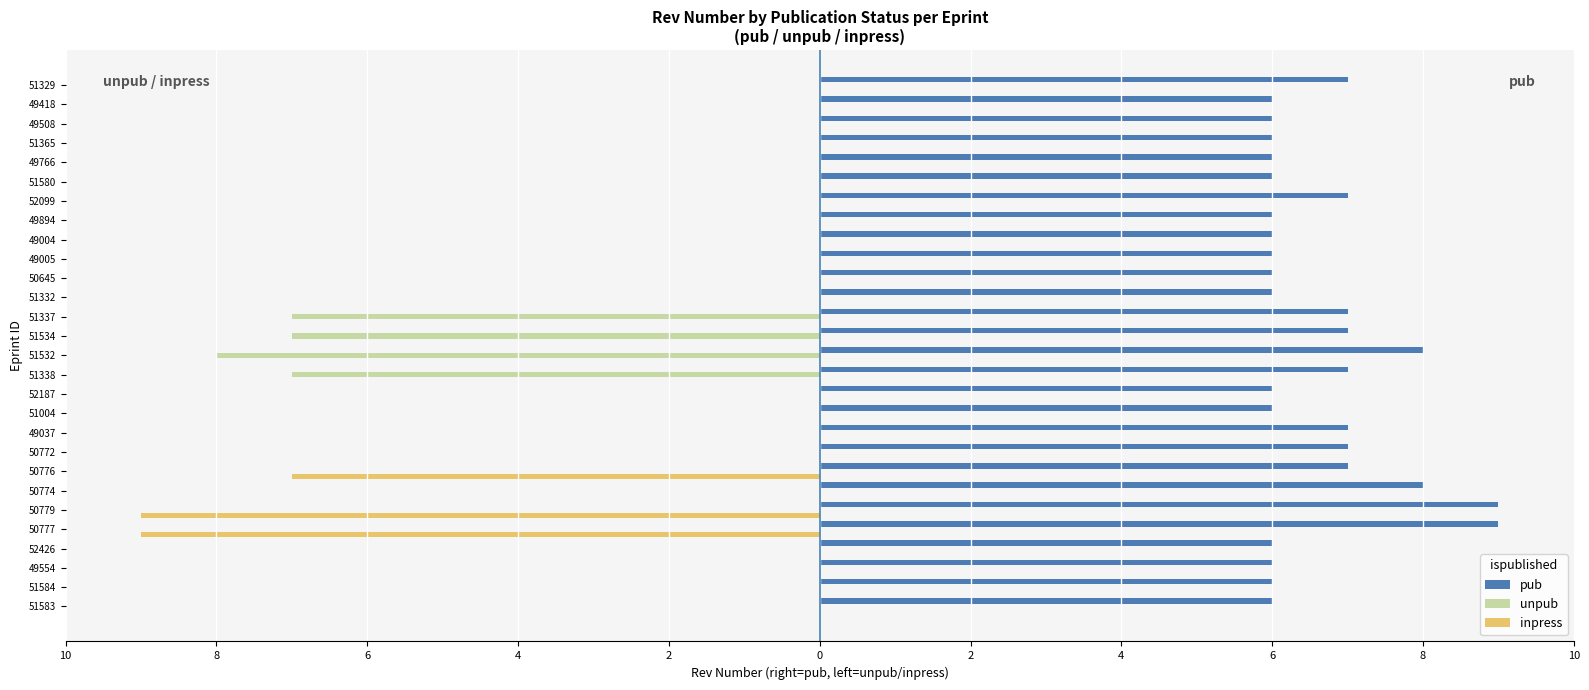

What are all the series names shown in the legend?

pub, unpub, inpress